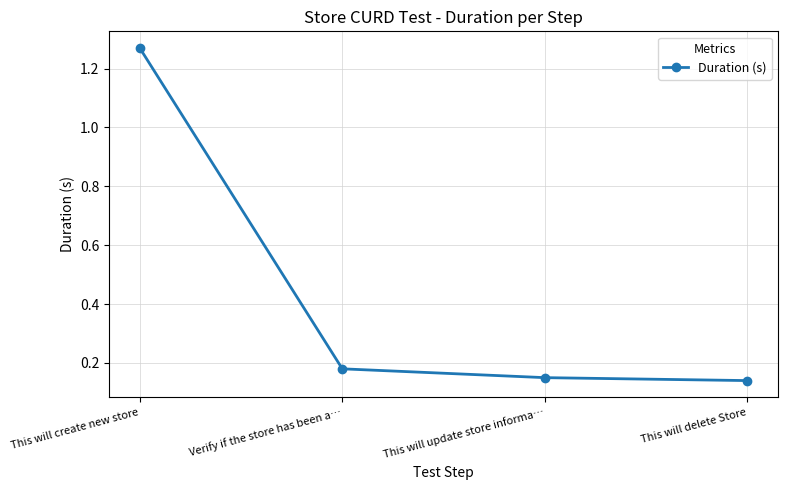

List the labels in order of value, smallest first.

This will delete Store, This will update store informa…, Verify if the store has been a…, This will create new store